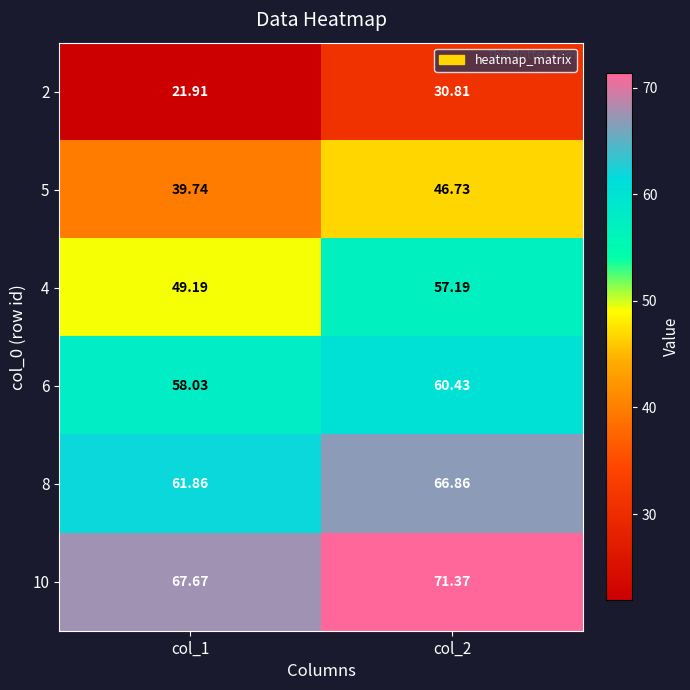

Which series has the largest total across all categories?

10